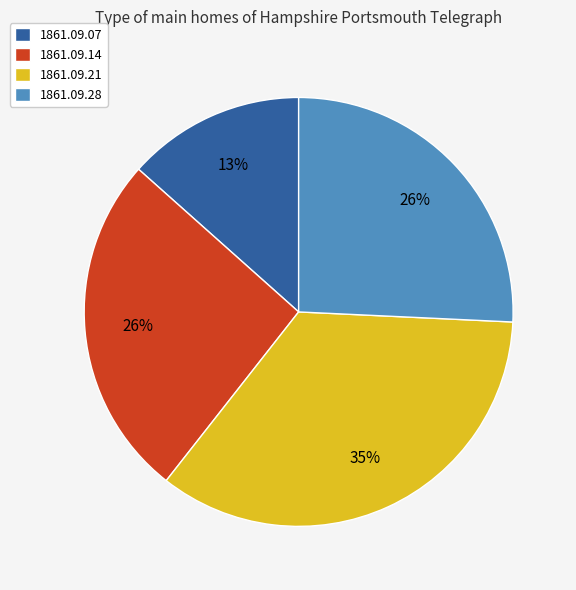

Is the sum of 1861.09.14 and 1861.09.07 greater than half?

No